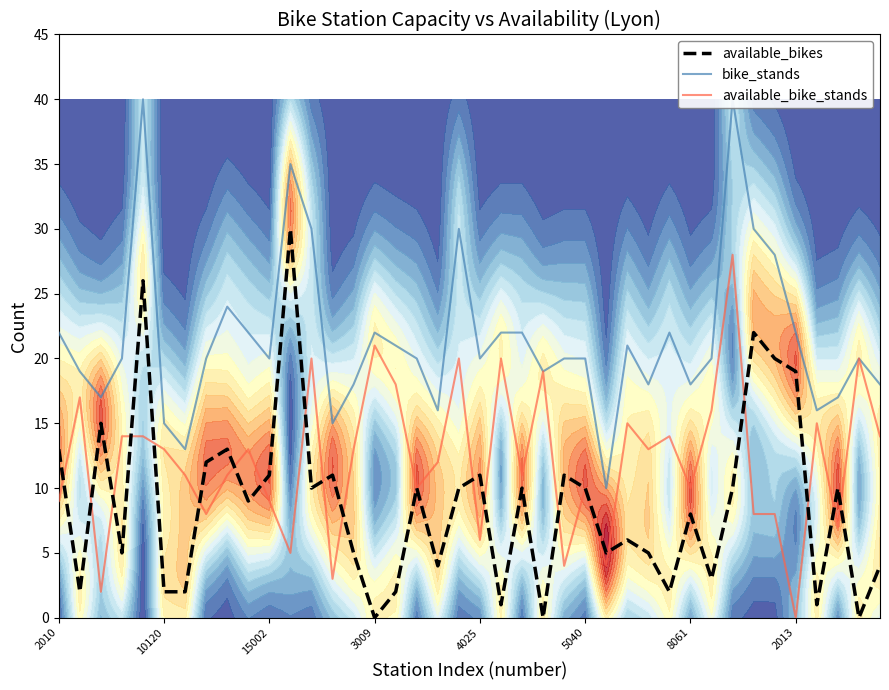

True or false: available_bikes and bike_stands intersect in this chart.

False